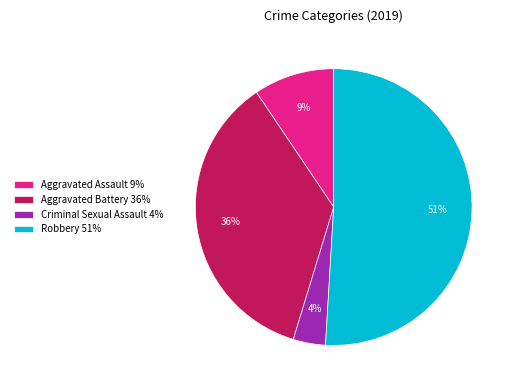

To the nearest percent, what is the average slice percentage?

25%